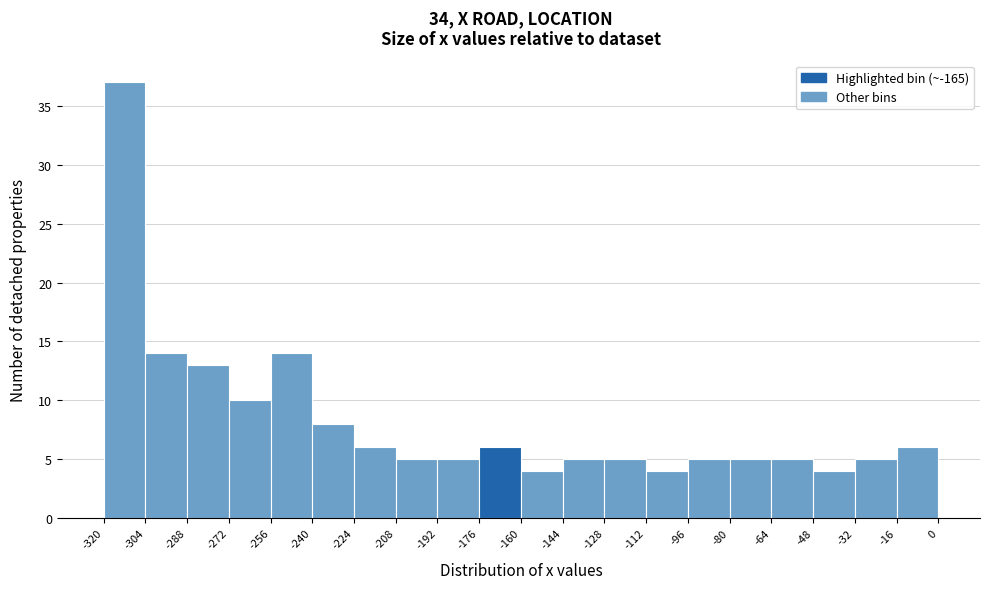

What is the height of the bar covering -240 to -224 on the x-axis? The values are not printed on the chart, so give them approximately, as read against the axis.

8